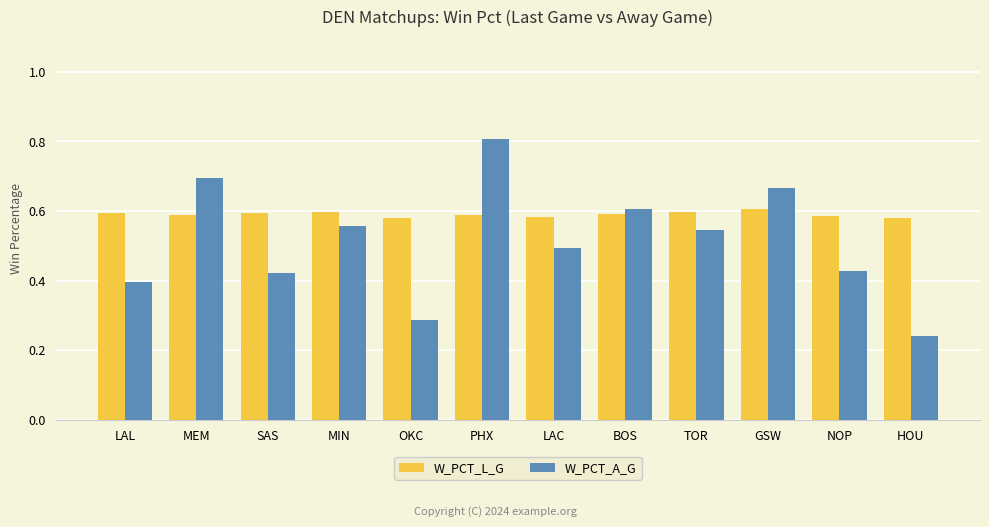

Which series has the largest range (max minus min)?

W_PCT_A_G